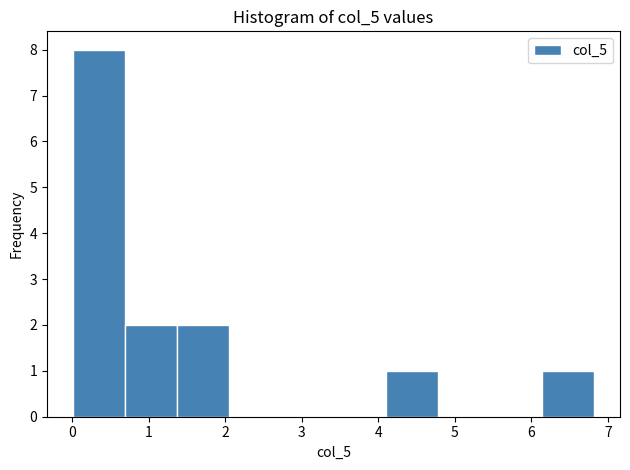

What is the height of the bar covering 4.1 to 4.8 on the x-axis? Neither the bar edges nor the heights are printed on the chart, so give them approximately, as read against the axes.

1